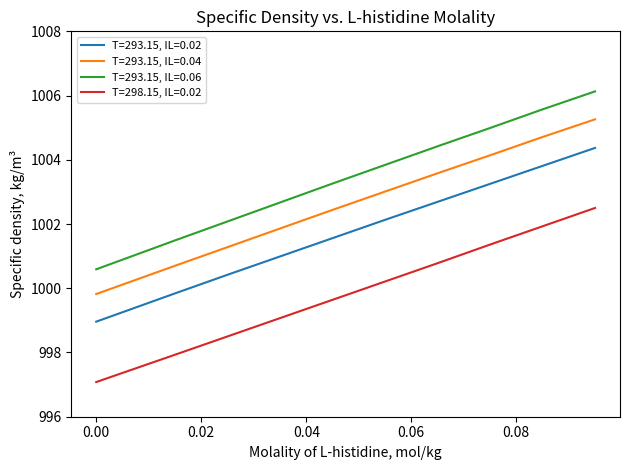

Which series has the largest range (max minus min)?

T=293.15, IL=0.06